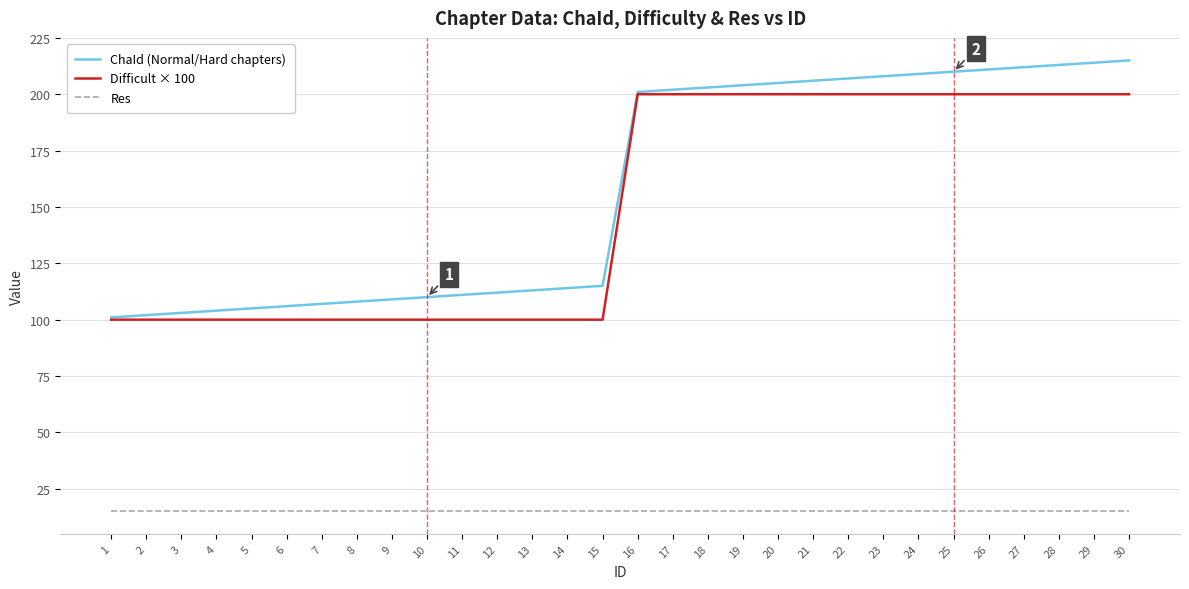

What are all the series names shown in the legend?

ChaId (Normal/Hard chapters), Difficult × 100, Res